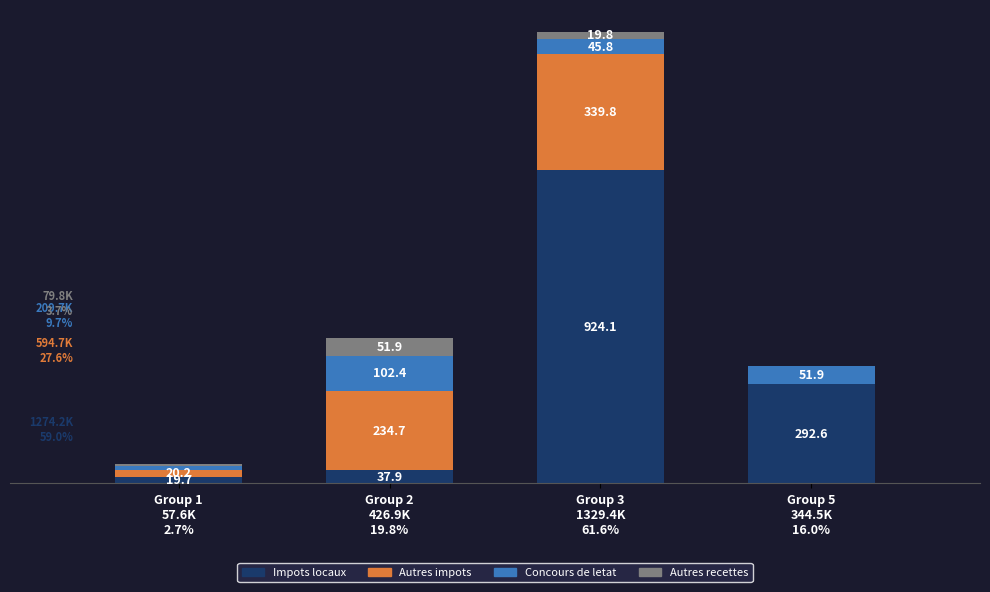

What position from the left is Group 3
1329.4K
61.6%?

3